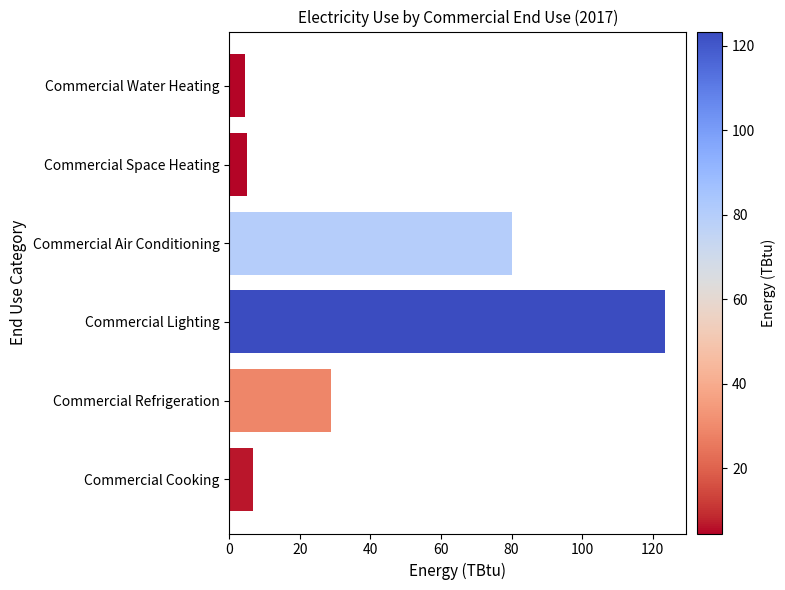

How many categories are shown in the chart?

6